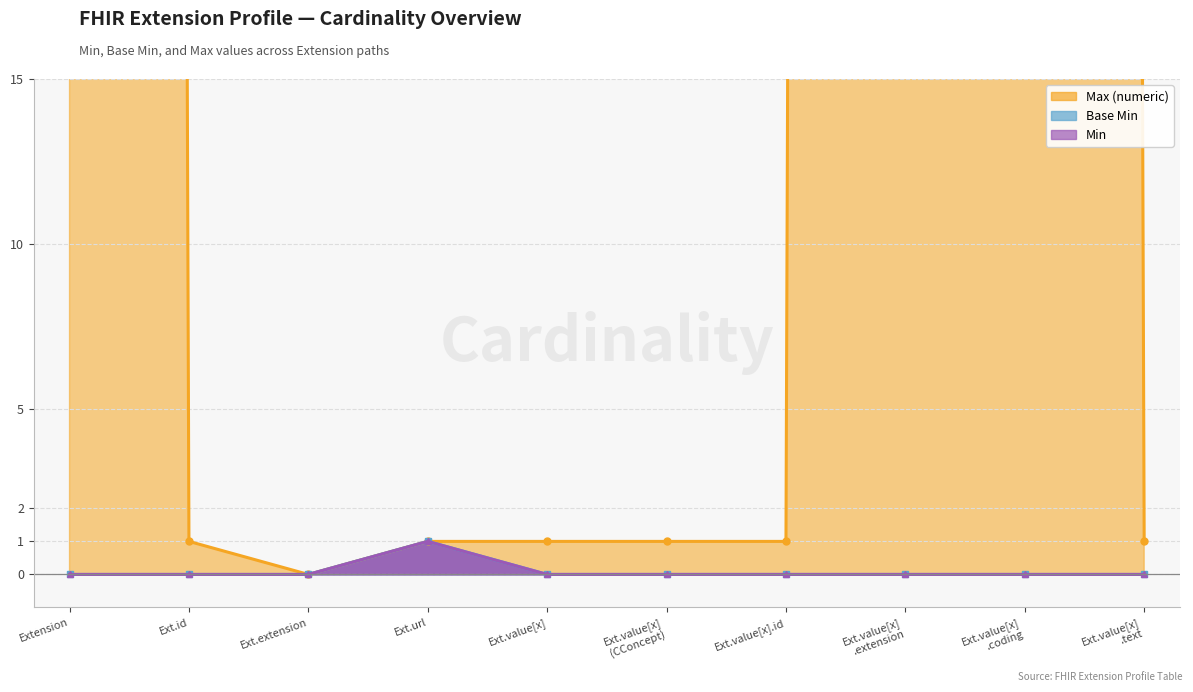

True or false: Max (numeric) and Base Min intersect in this chart.

False